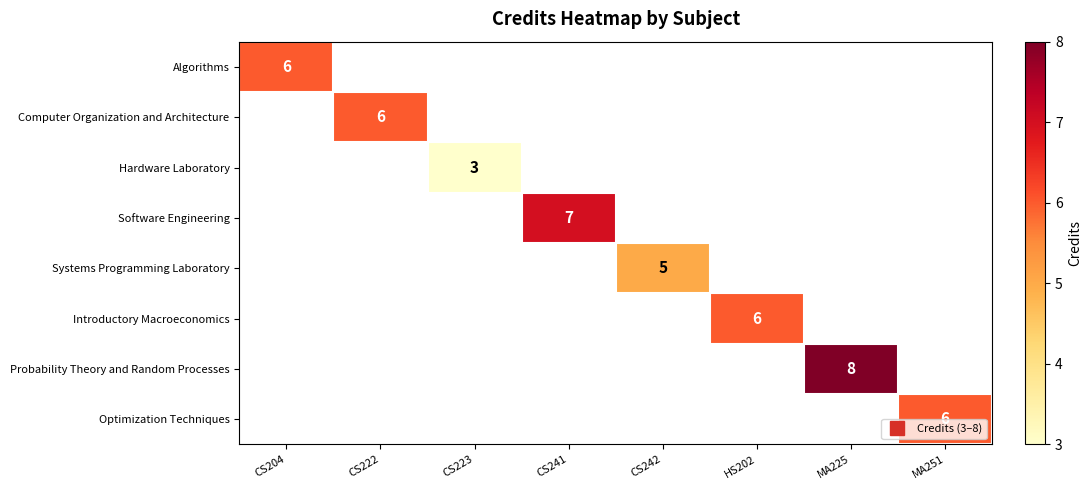

At how many categories does at least one series exceed 6?

2